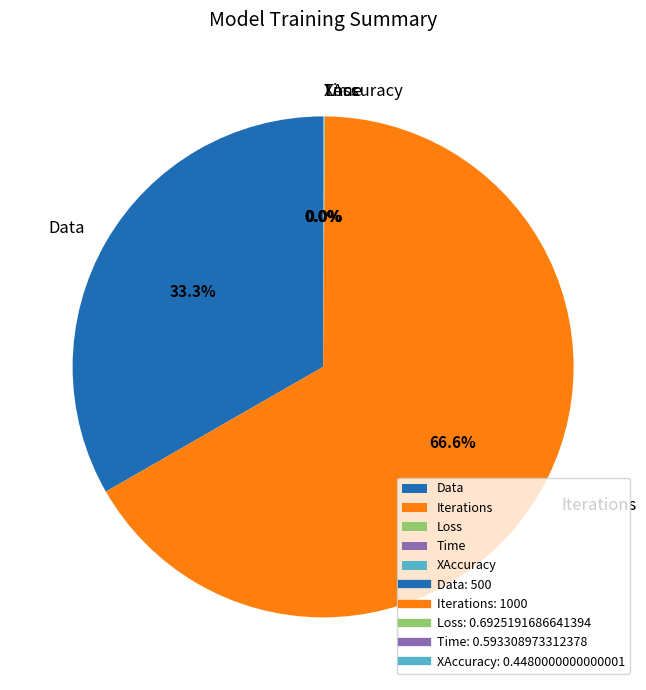

Which slice is the largest?

Iterations